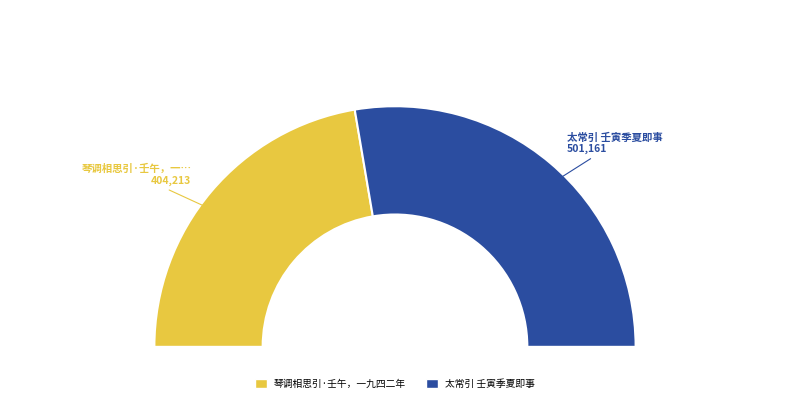

To the nearest percent, what portion does 太常引 壬寅季夏即事 represent?

55%